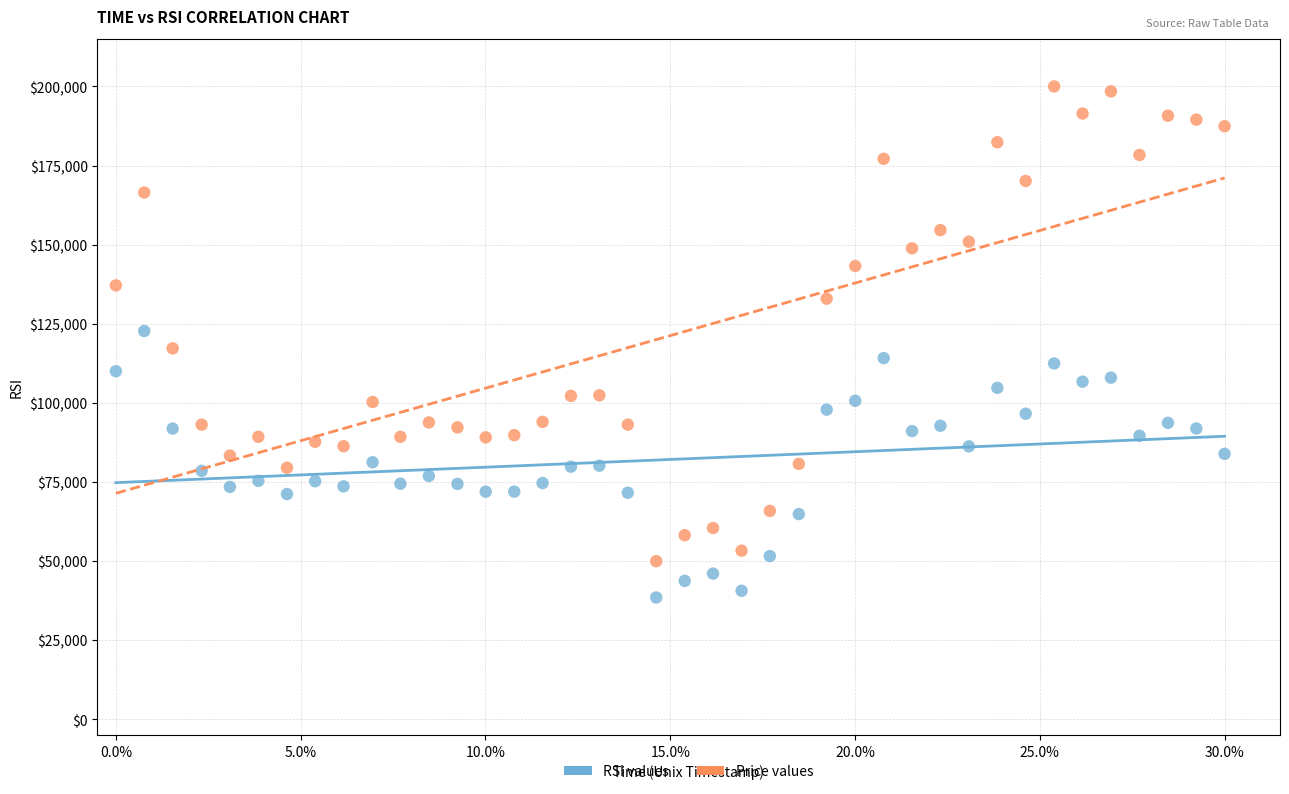

In the Price values series, what Y value is closest to 125000?

117229.3